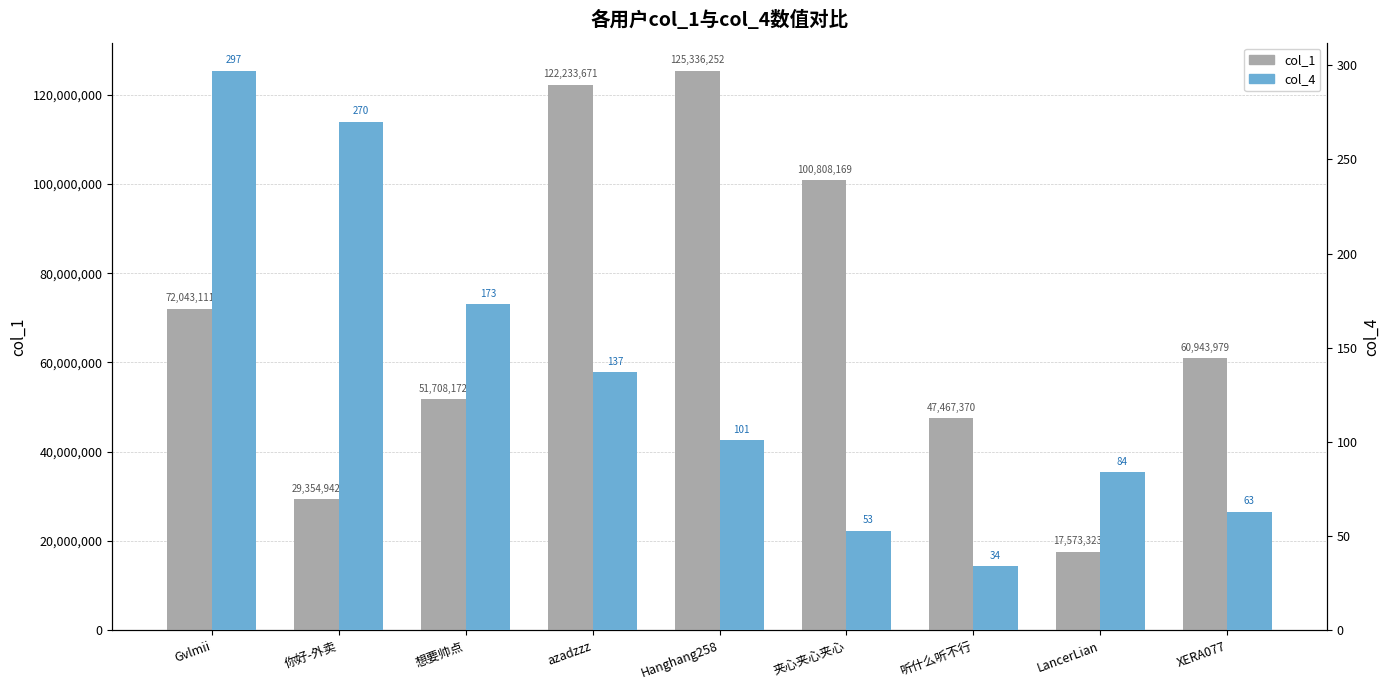

Which series has the largest total across all categories?

col_1